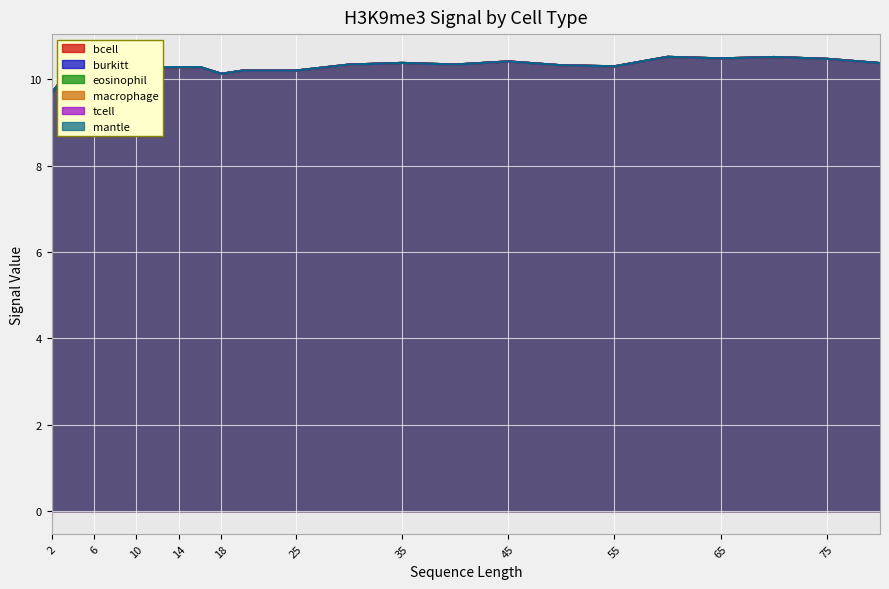

List the series in order of their peak value, highest first.

bcell, burkitt, eosinophil, macrophage, tcell, mantle